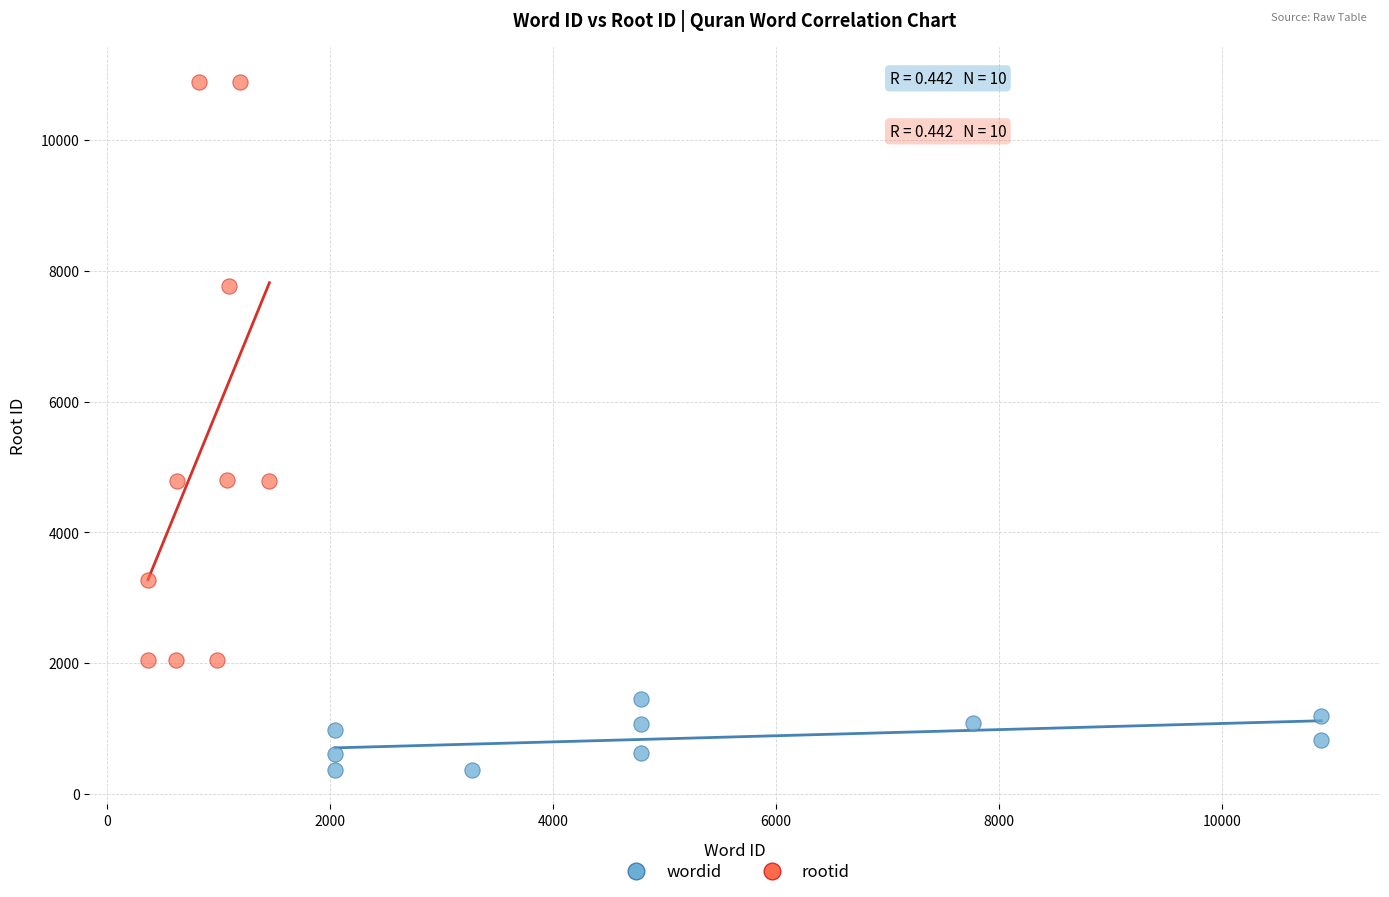

Which series has the widest spread of Y values?

rootid